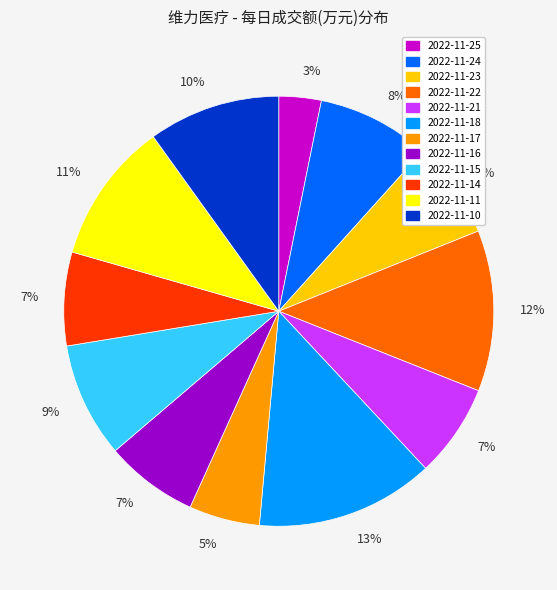

To the nearest percent, what is the average slice percentage?

8%